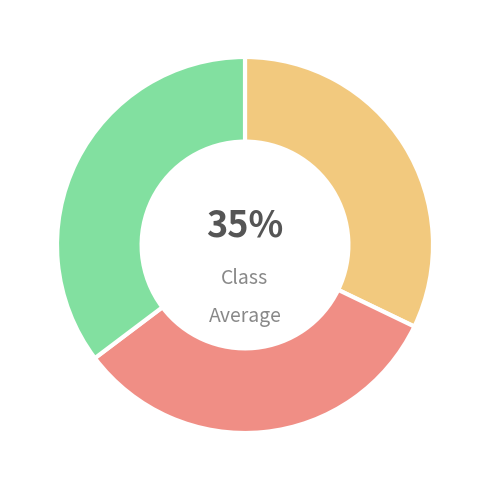

How much of the chart is everything except AliExpress?

67.9%